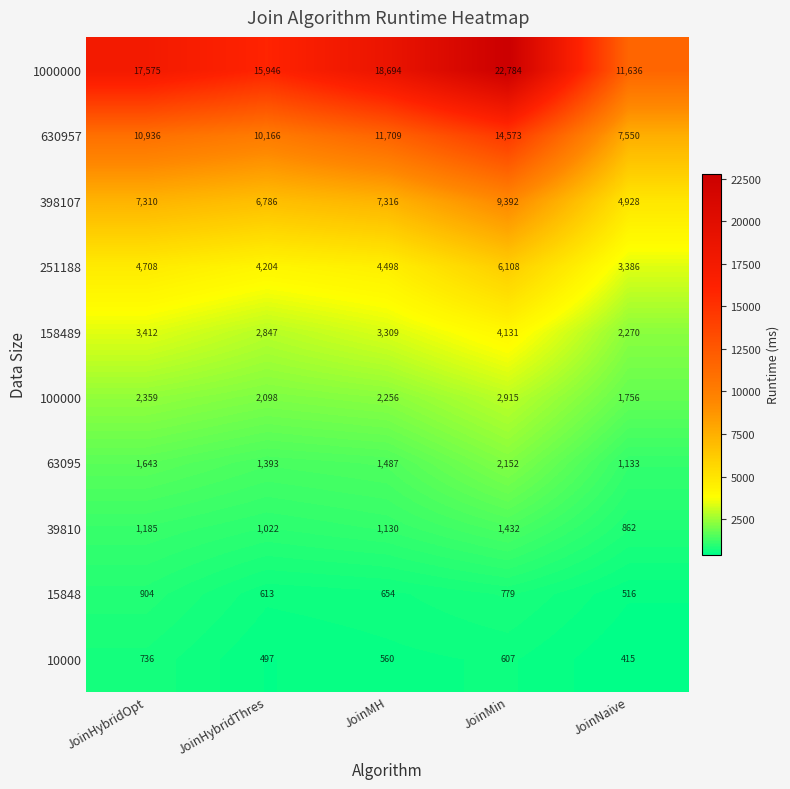

Where is 630957 nearest to the value 11061?

JoinHybridOpt